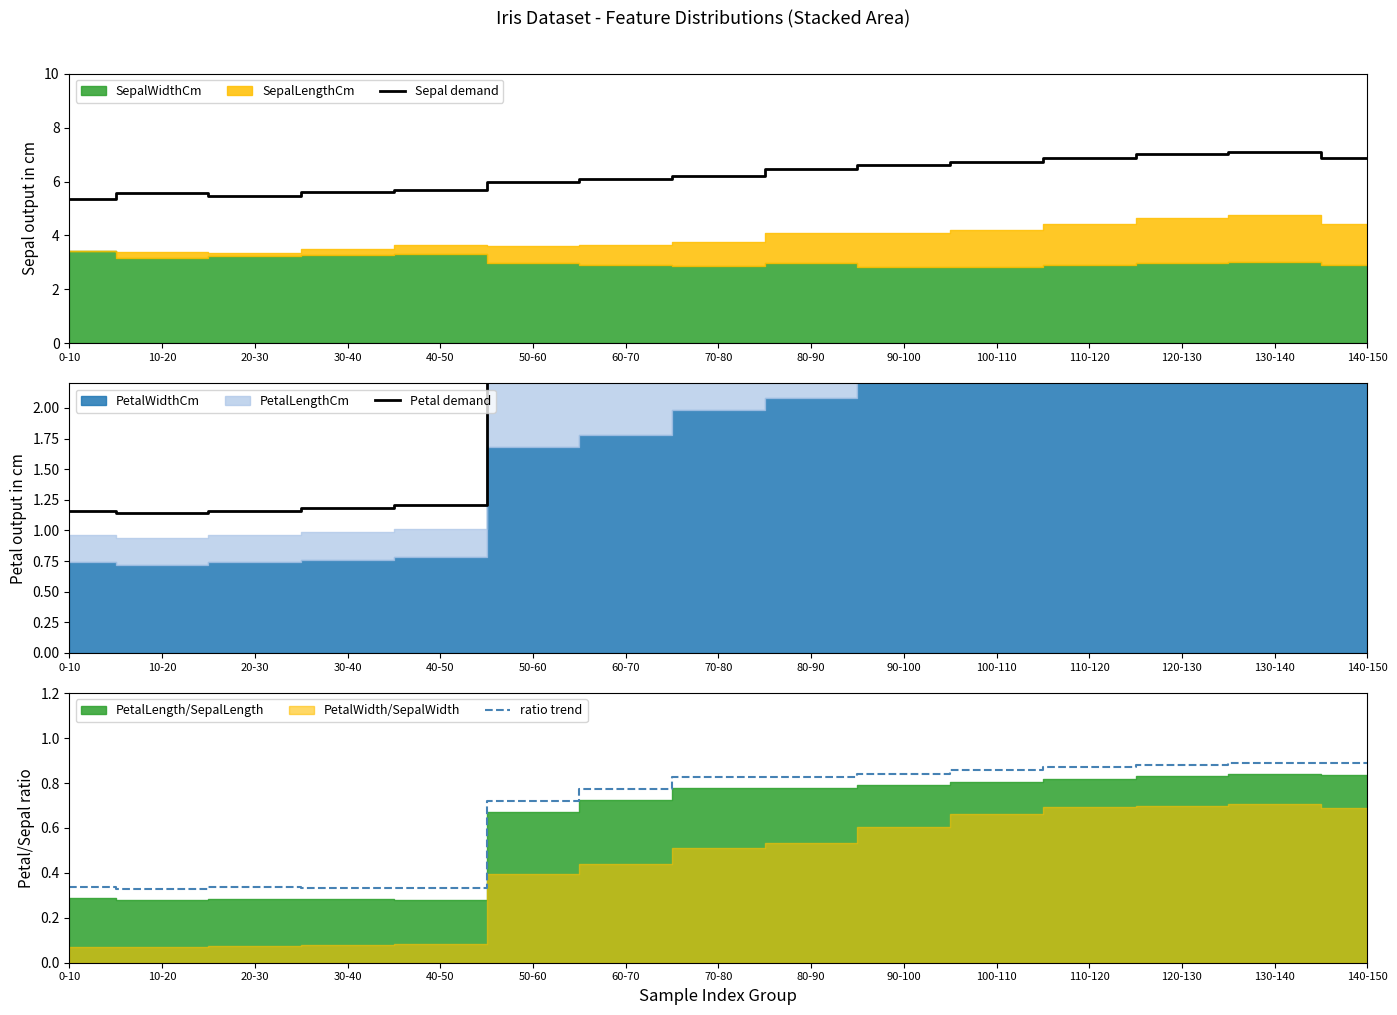

True or false: ratio trend has a value of 0.4 at 30-40.

False